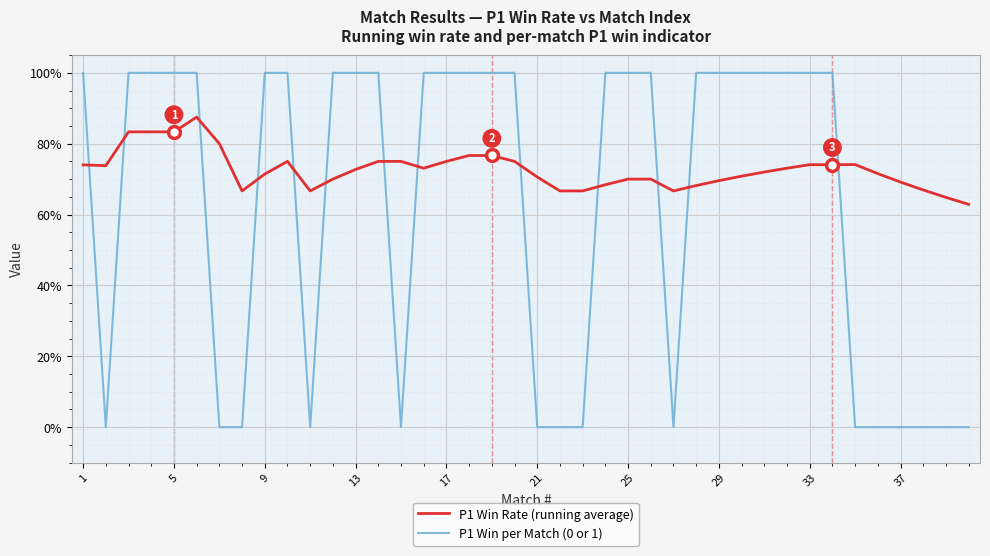

List the series in order of their peak value, lowest first.

P1 Win Rate (running average), P1 Win per Match (0 or 1)